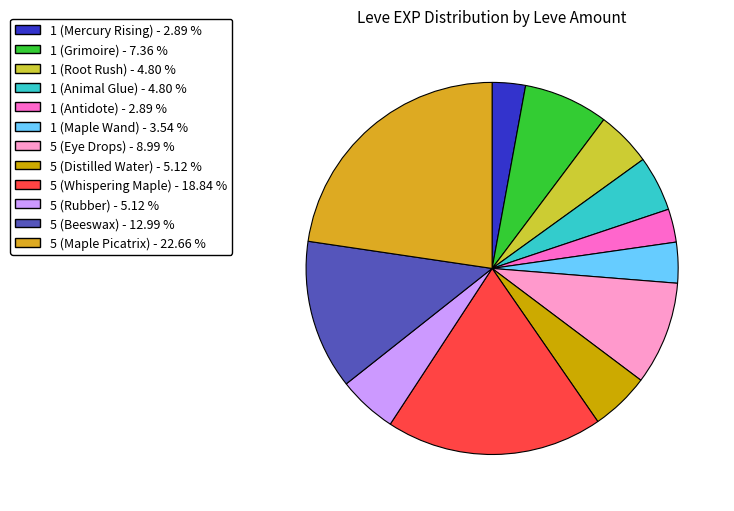

Count the number of slices in the pie.

12